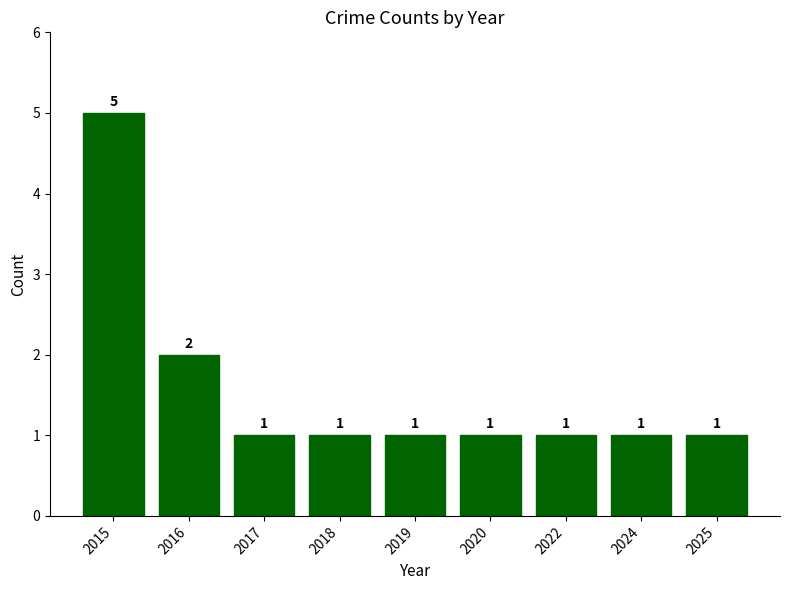

What is the difference between the second highest and minimum values?

1